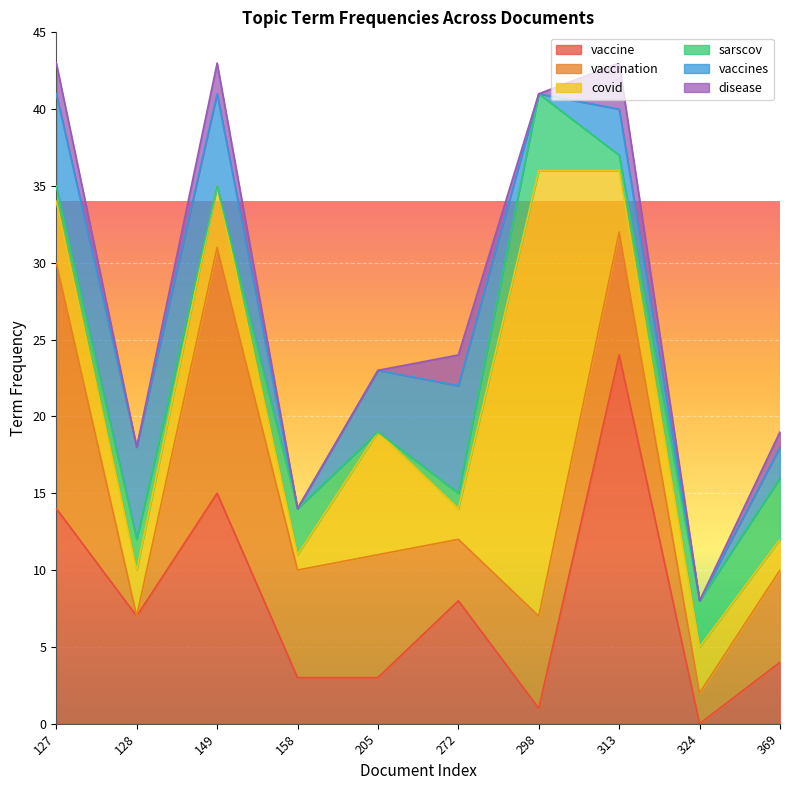

Reading right to left, list all the values displayed in this chart.

vaccine: 4	0	24	1	8	3	3	15	7	14
vaccination: 6	2	8	6	4	8	7	16	0	16
covid: 2	3	4	29	2	8	1	4	3	4
sarscov: 4	3	1	5	1	0	3	0	2	1
vaccines: 2	0	3	0	7	4	0	6	6	6
disease: 1	0	3	0	2	0	0	2	0	2